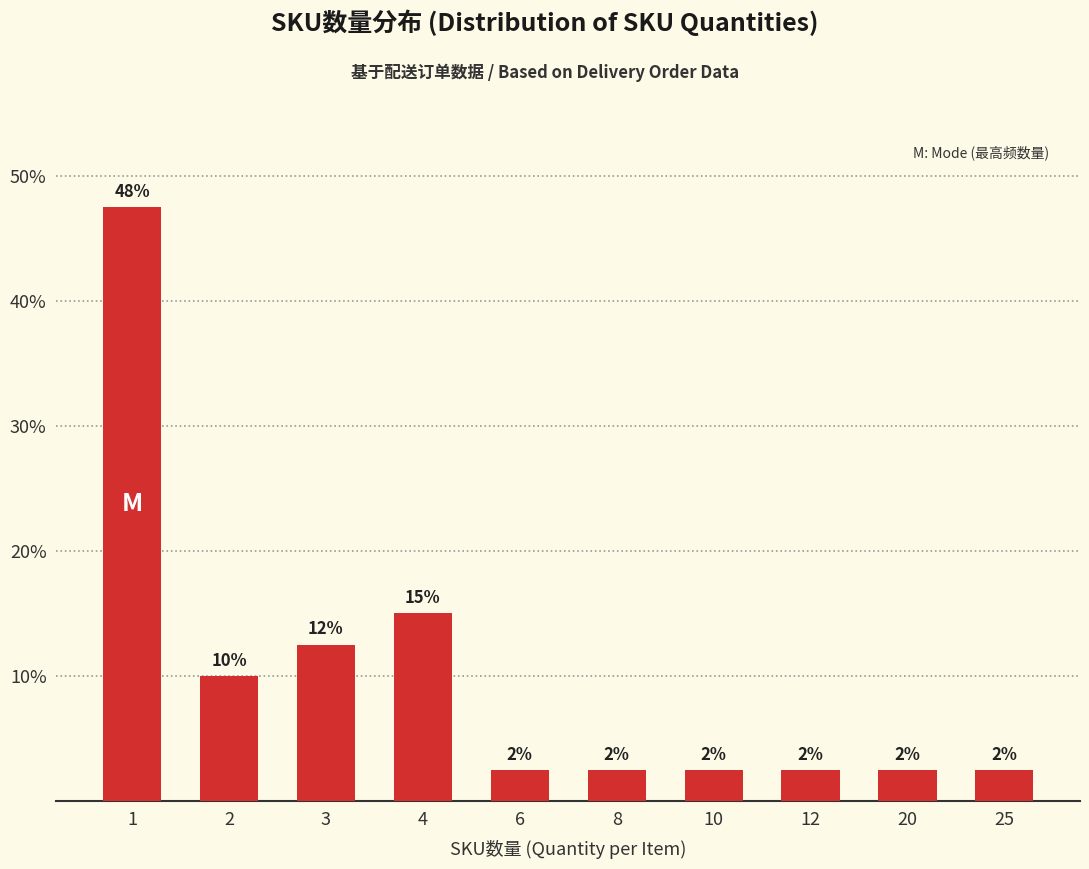

At which label is the value closest to 25?

4